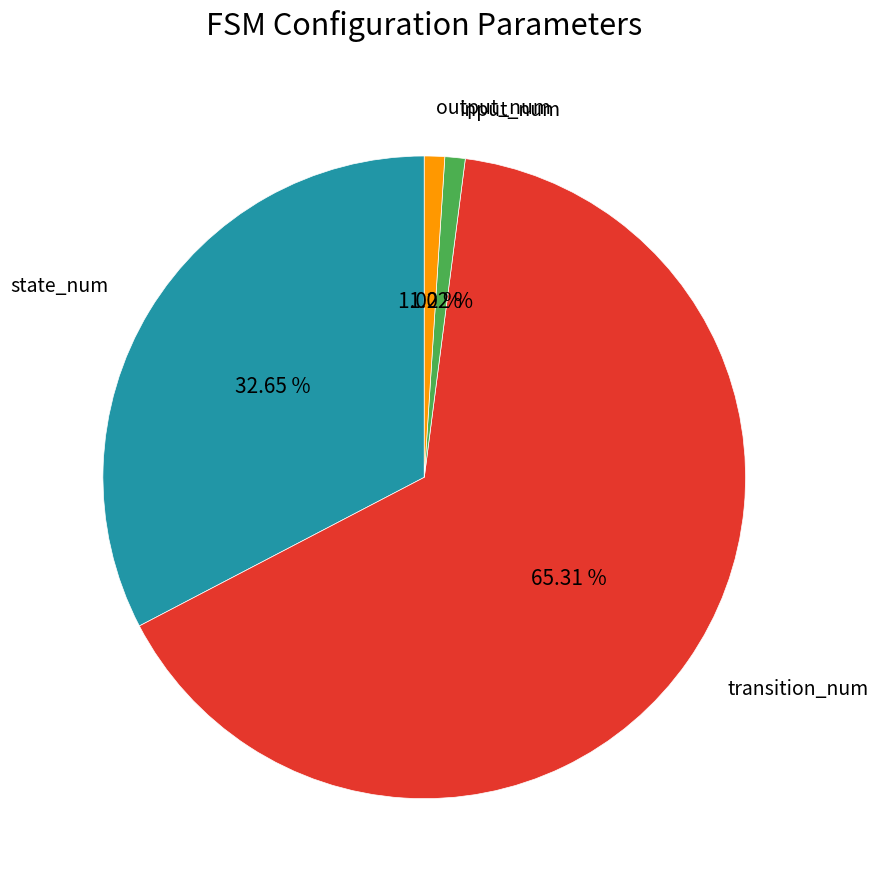

Does state_num represent more than half of the total?

No